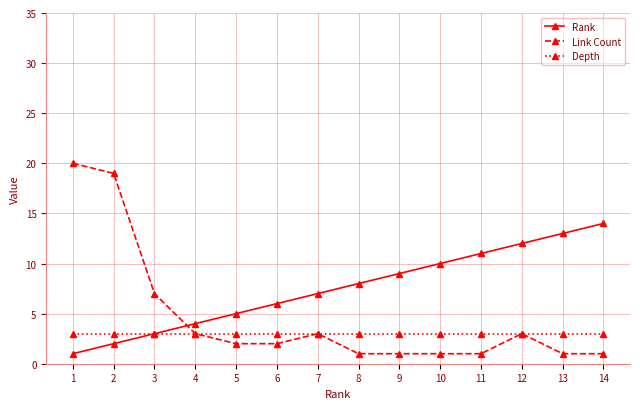

What is the value of the Depth point at the 3rd from the left?

3